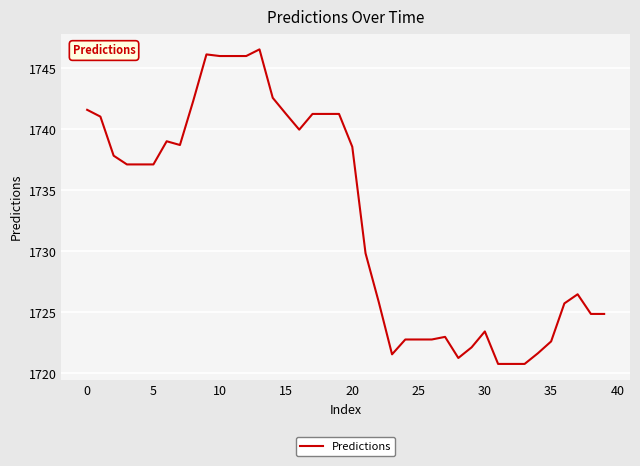

What is the difference between the maximum and minimum values?

25.8